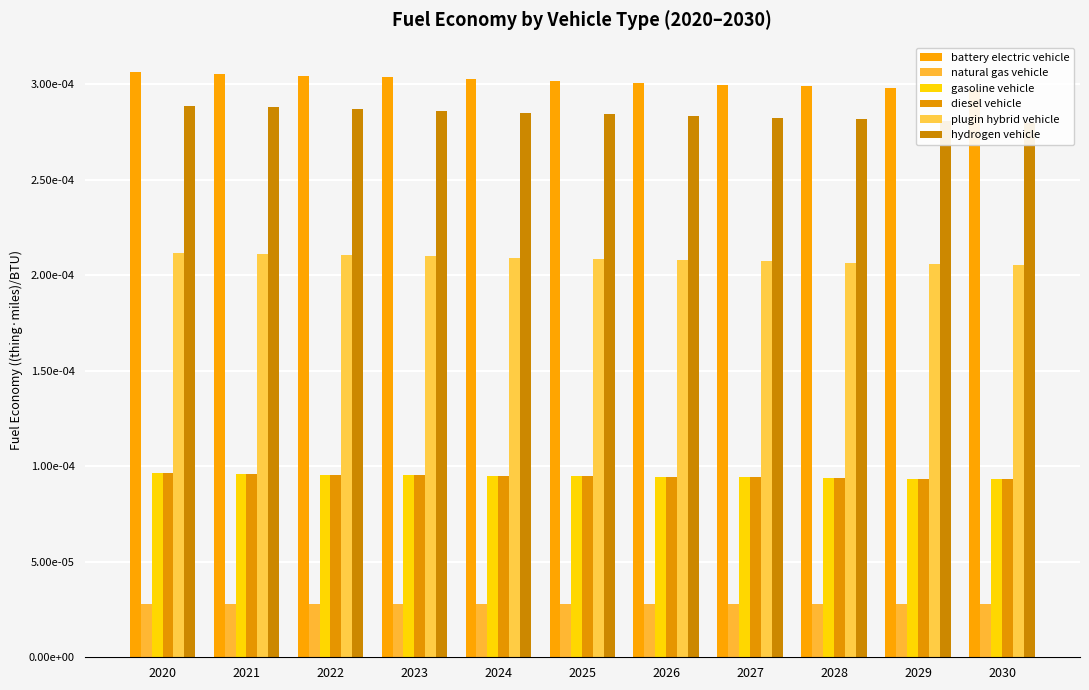

At which label does plugin hybrid vehicle reach its peak?

2020